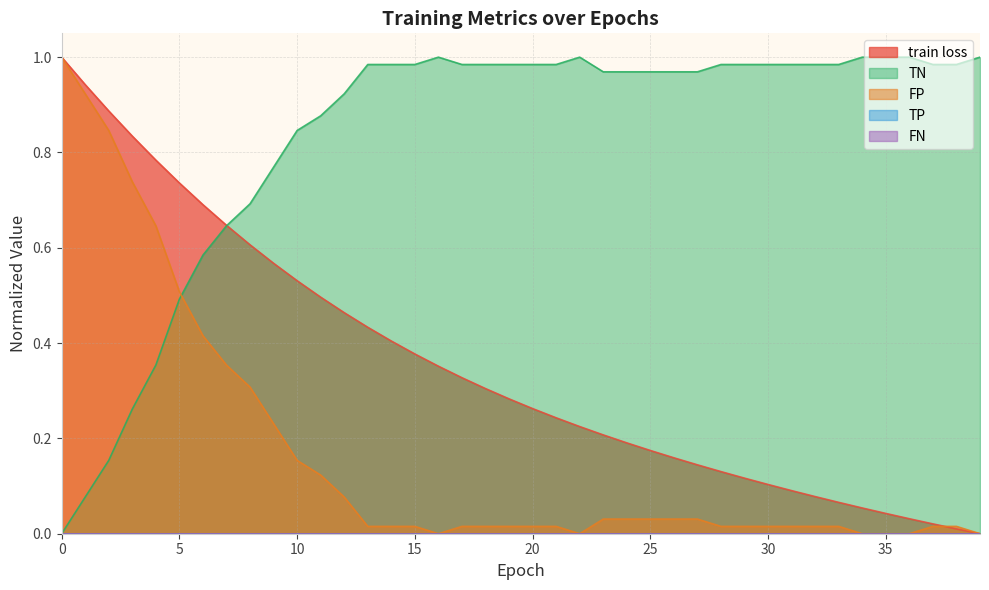

At how many categories does at least one series exceed 0?

40